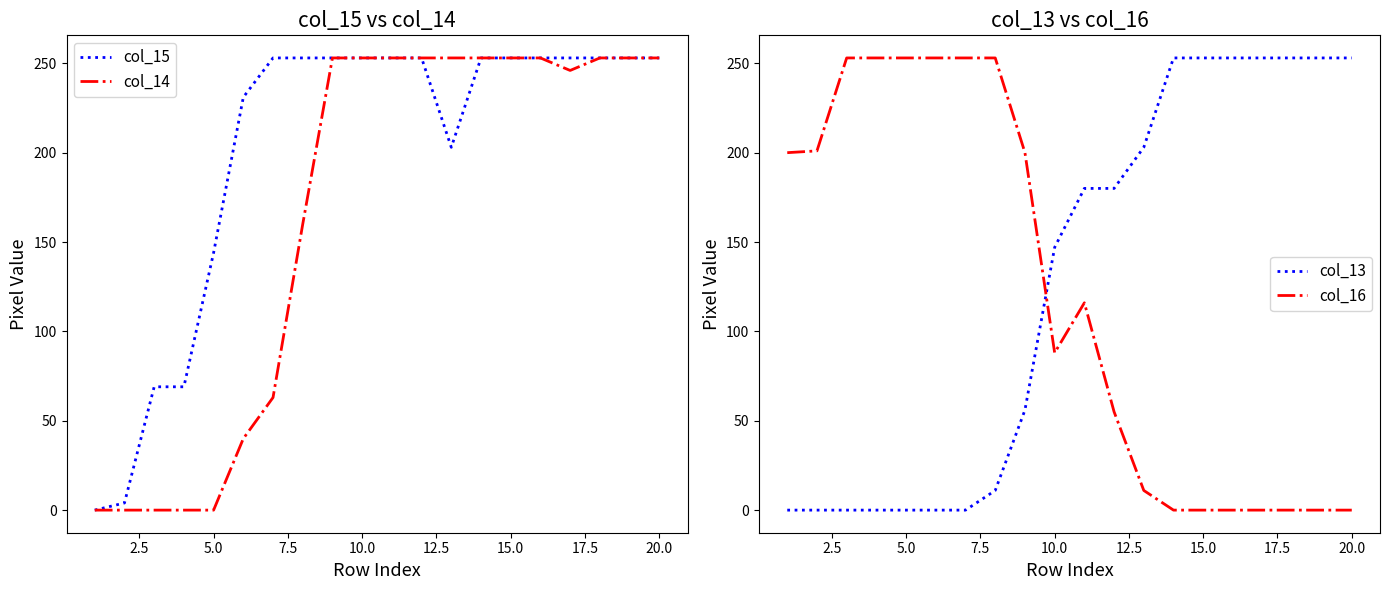

How many interior local valleys does the col_14 series have?

1